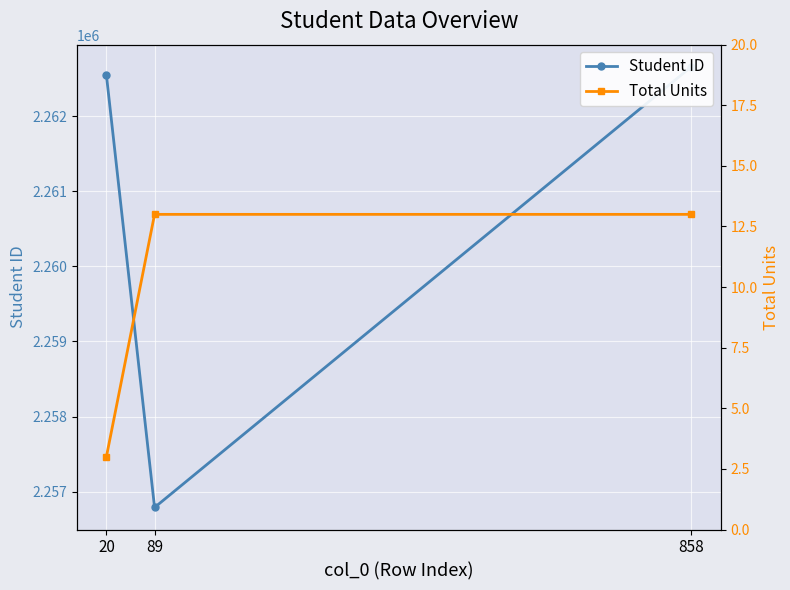

What is the maximum value for Total Units?

13